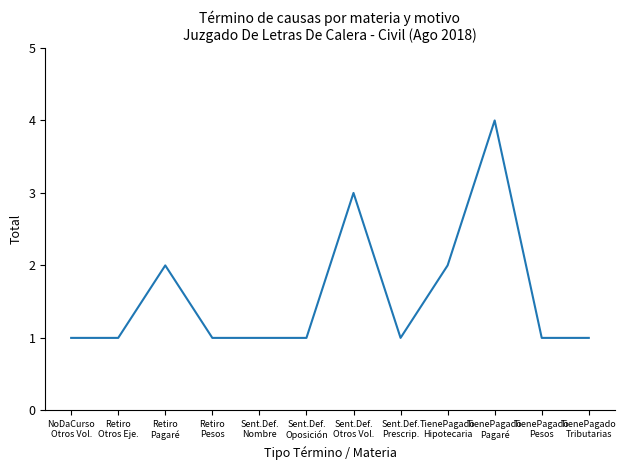

At which category does the chart reach its peak across all series?

TienePagado
Pagaré